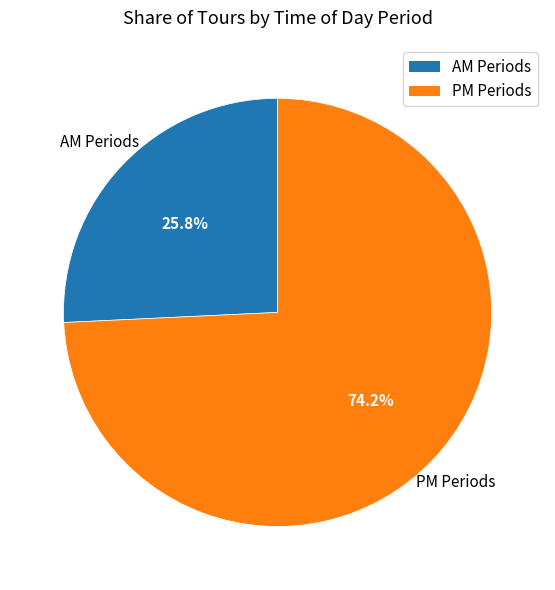

Is there a majority slice in this chart?

Yes